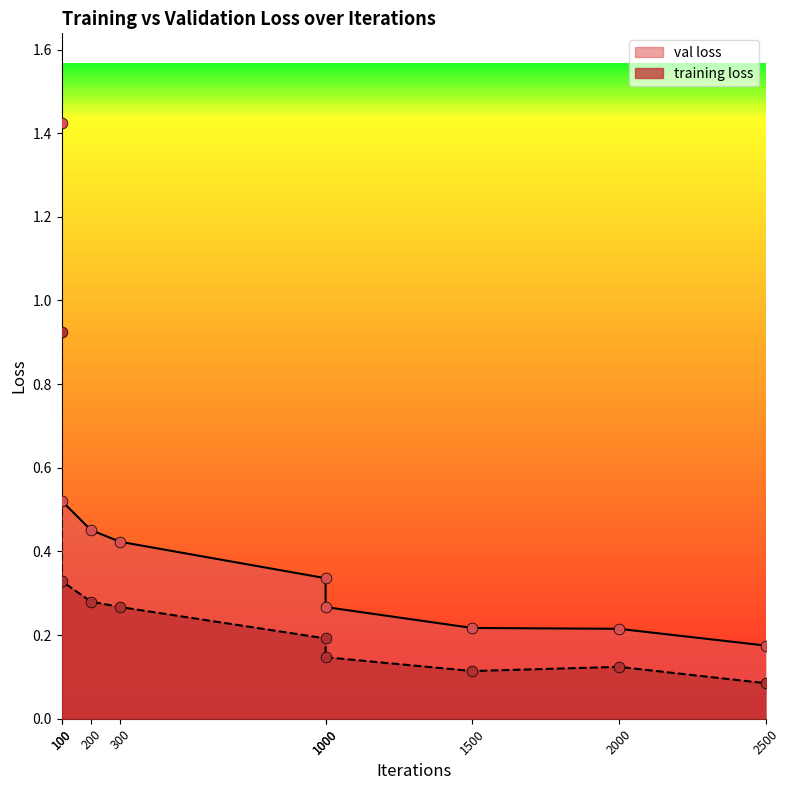

Is the value of val loss at 200 greater than the value of training loss at 2000?

Yes